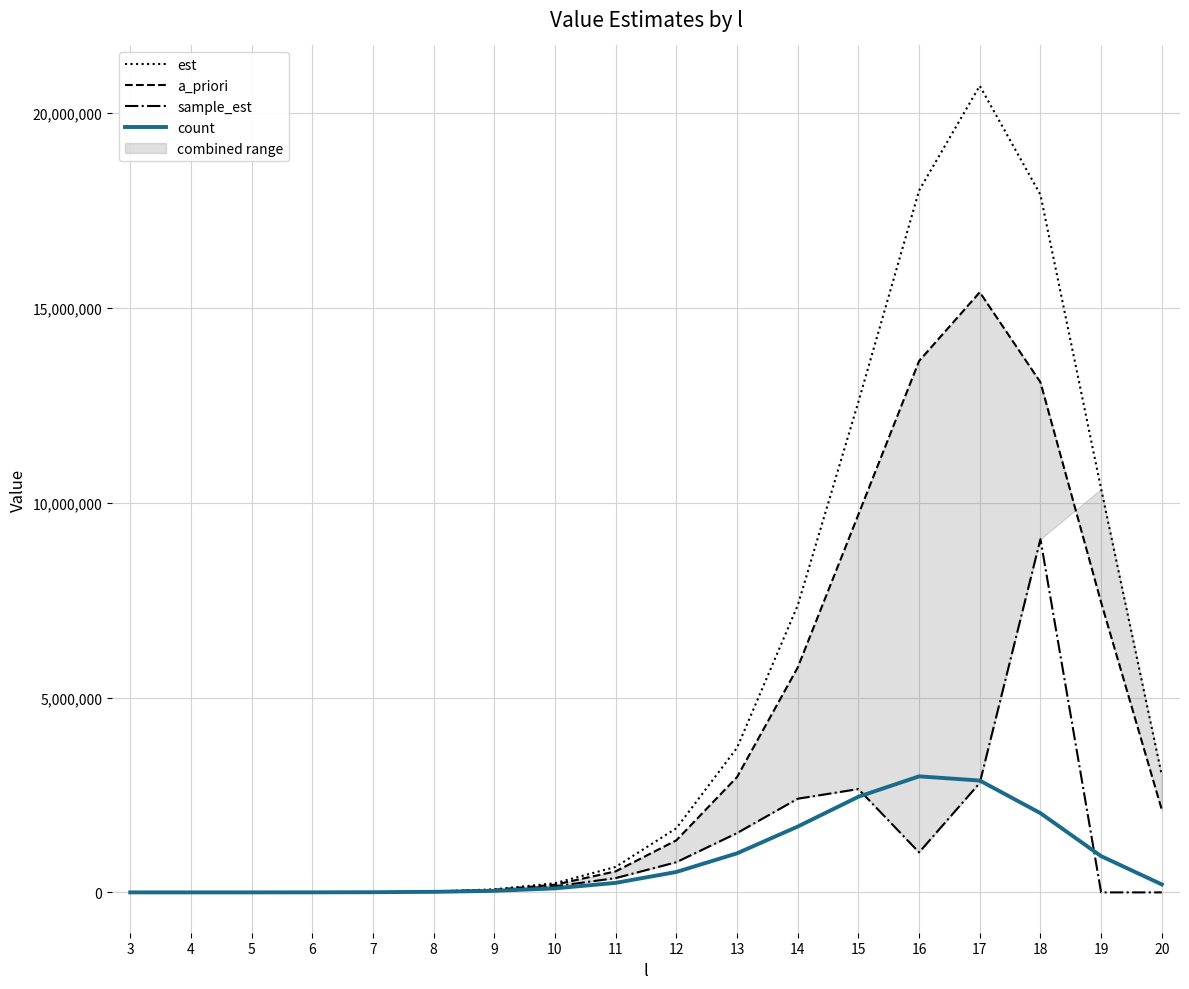

Which label corresponds to the largest value in the chart?

17